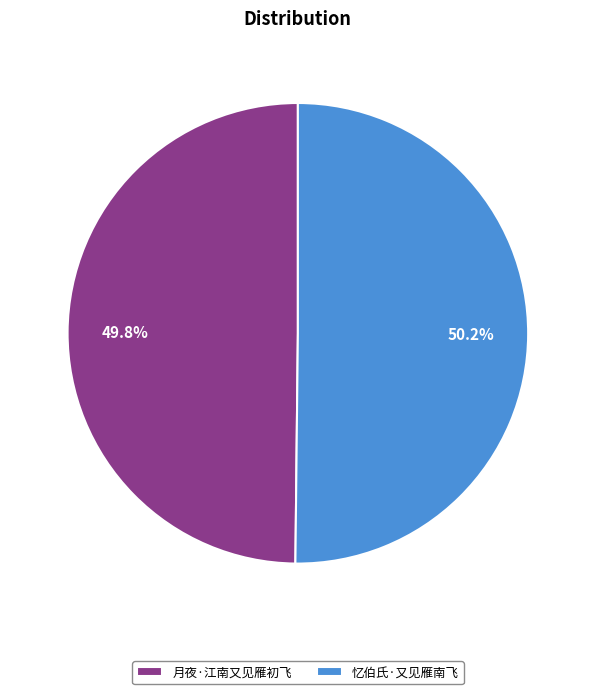

To the nearest percent, what portion does 月夜·江南又见雁初飞 represent?

50%